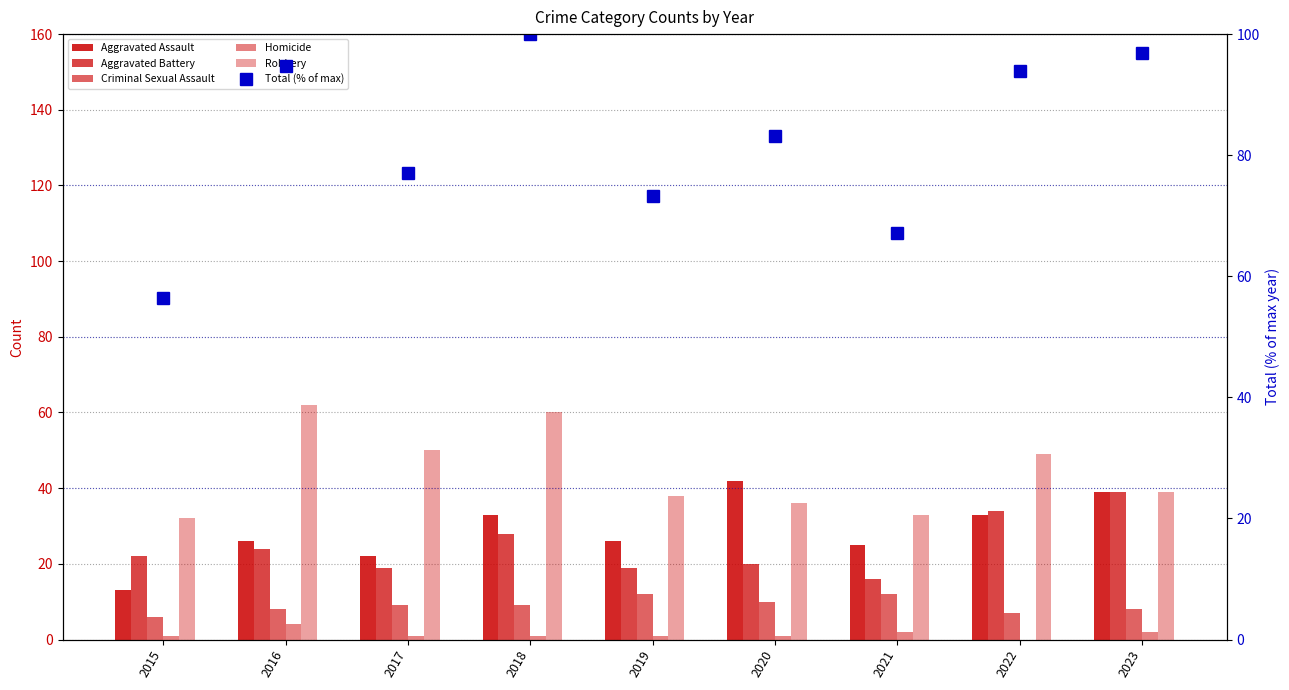

What is the total value across all series at 2022?

216.9